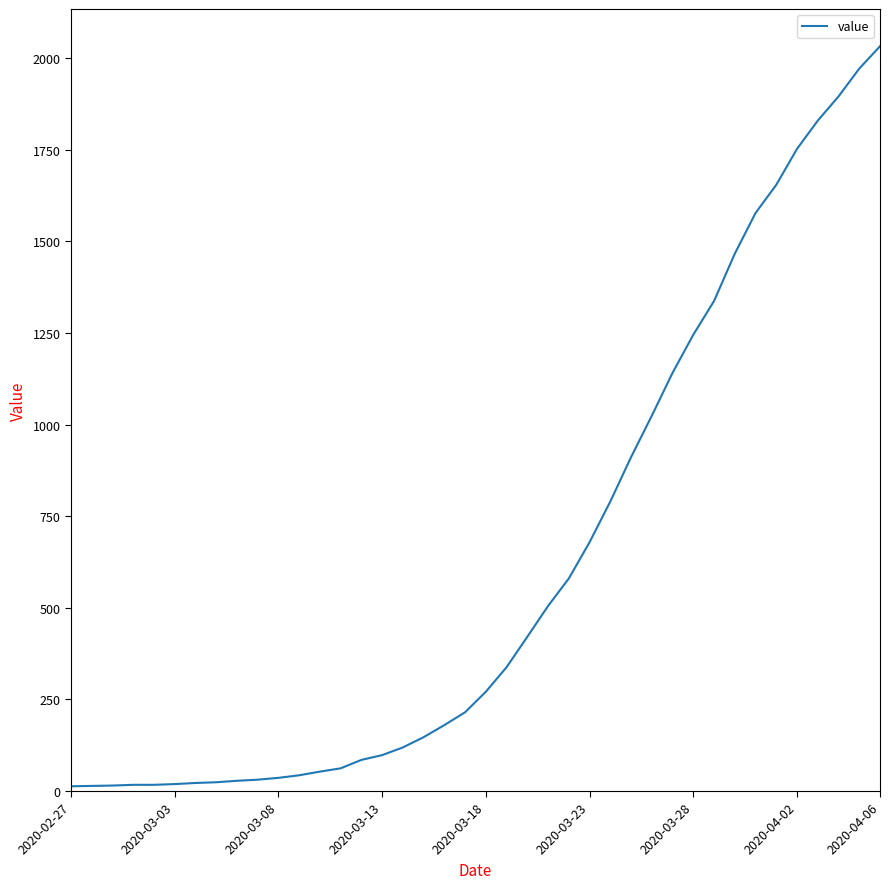

What is the maximum value shown in the chart?

2032